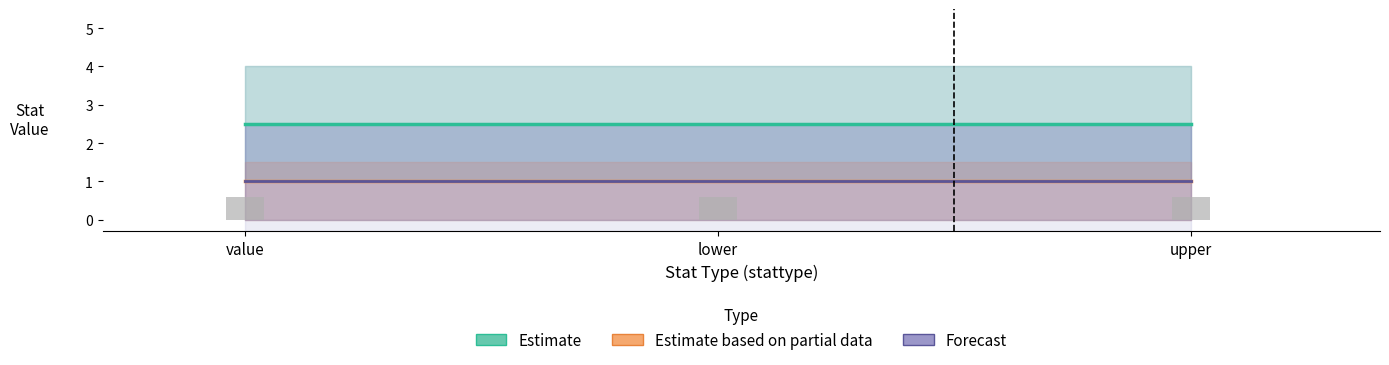

The Forecast series shows 1.0 at lower. True or false?

True